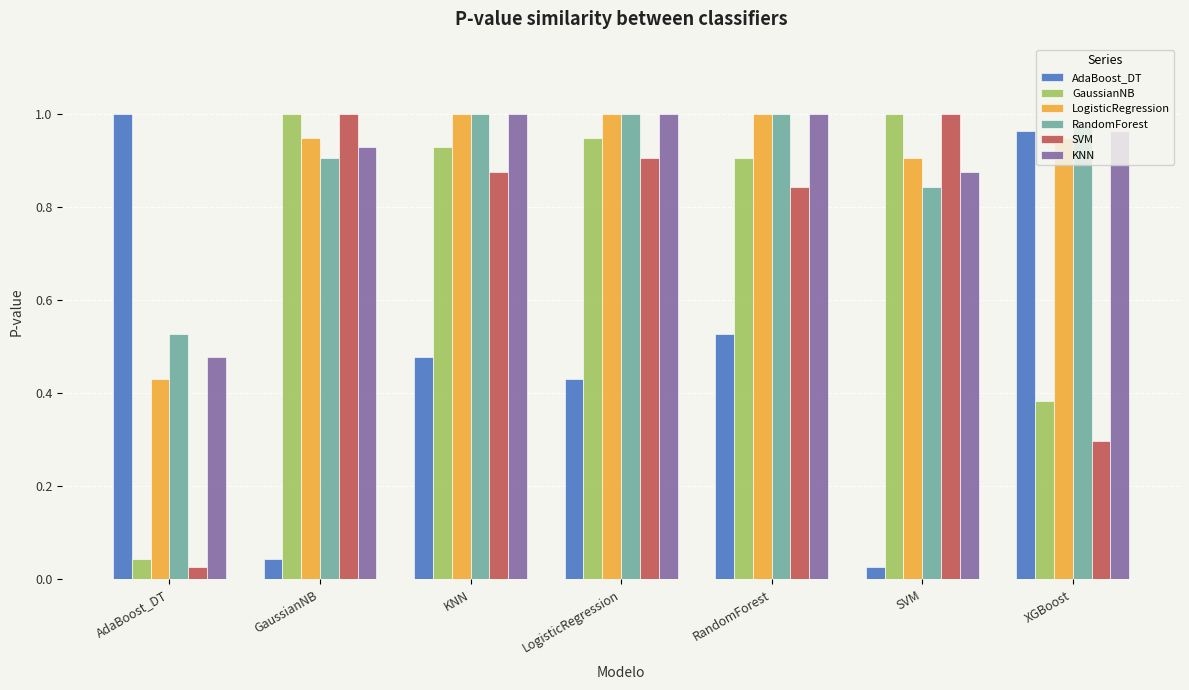

Is it true that RandomForest equals 0.2 at GaussianNB?

False